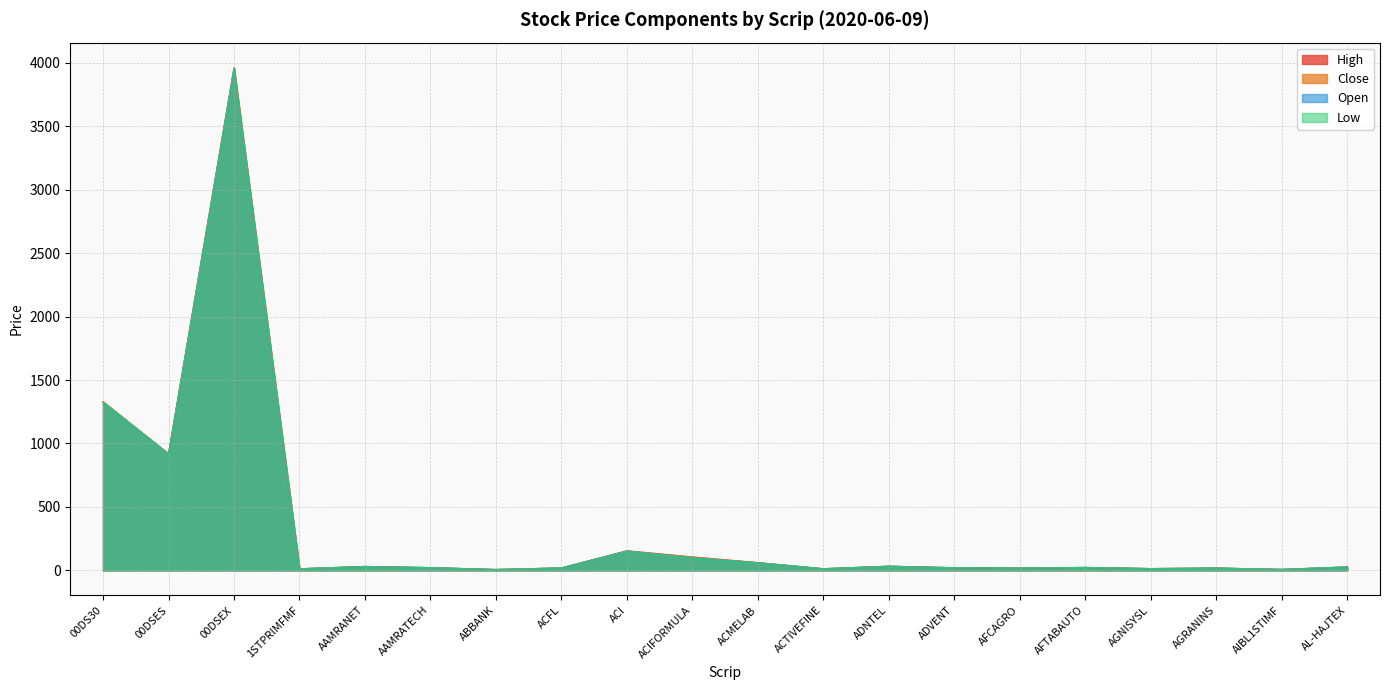

What is the approximate value of Open at ADVENT?

20.3